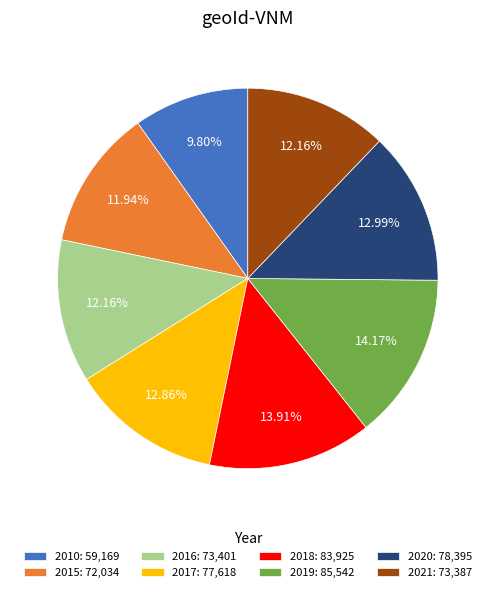

What percentage is the 2015 slice, to the nearest percent?

12%